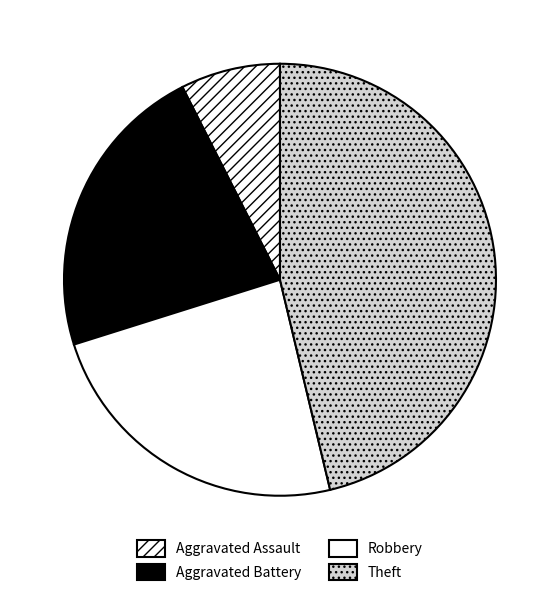

What portion of the pie excludes Robbery?

76.1%